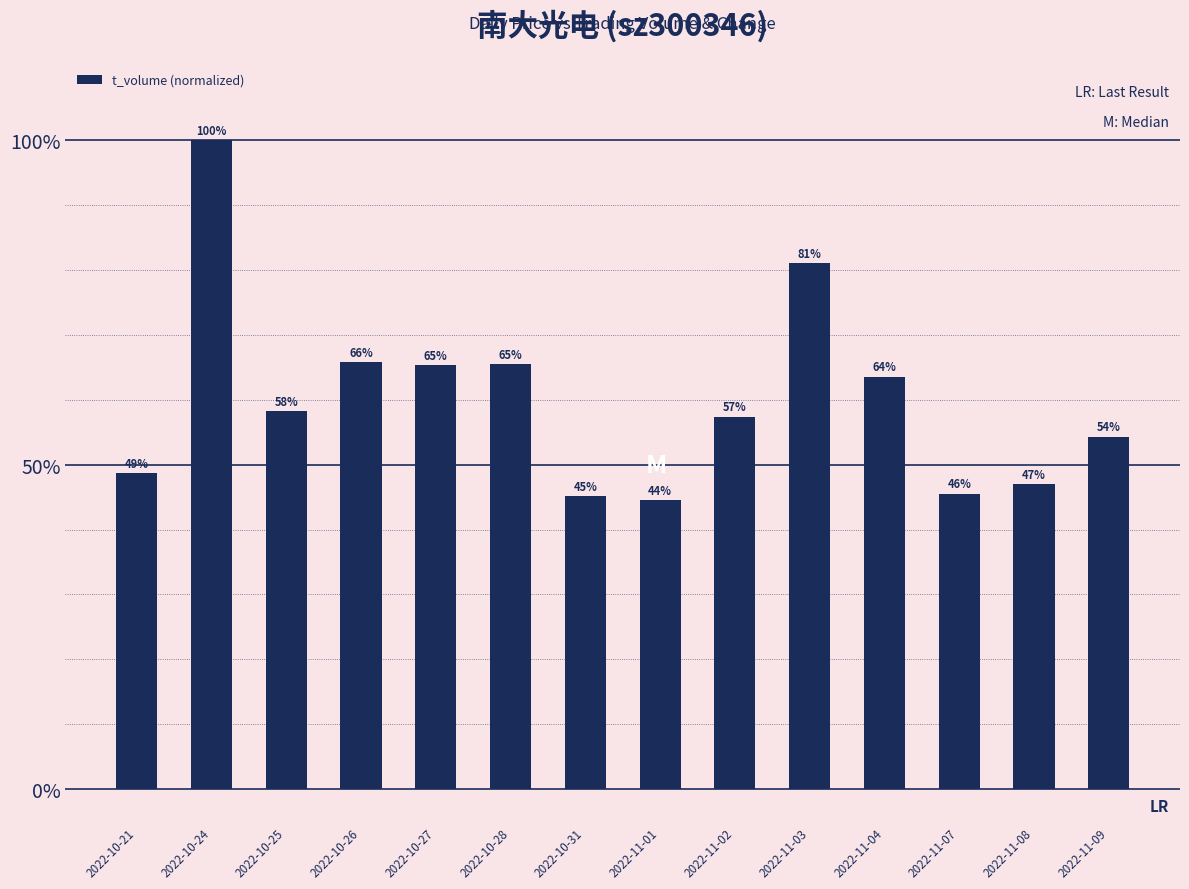

How many bars are there in total?

14